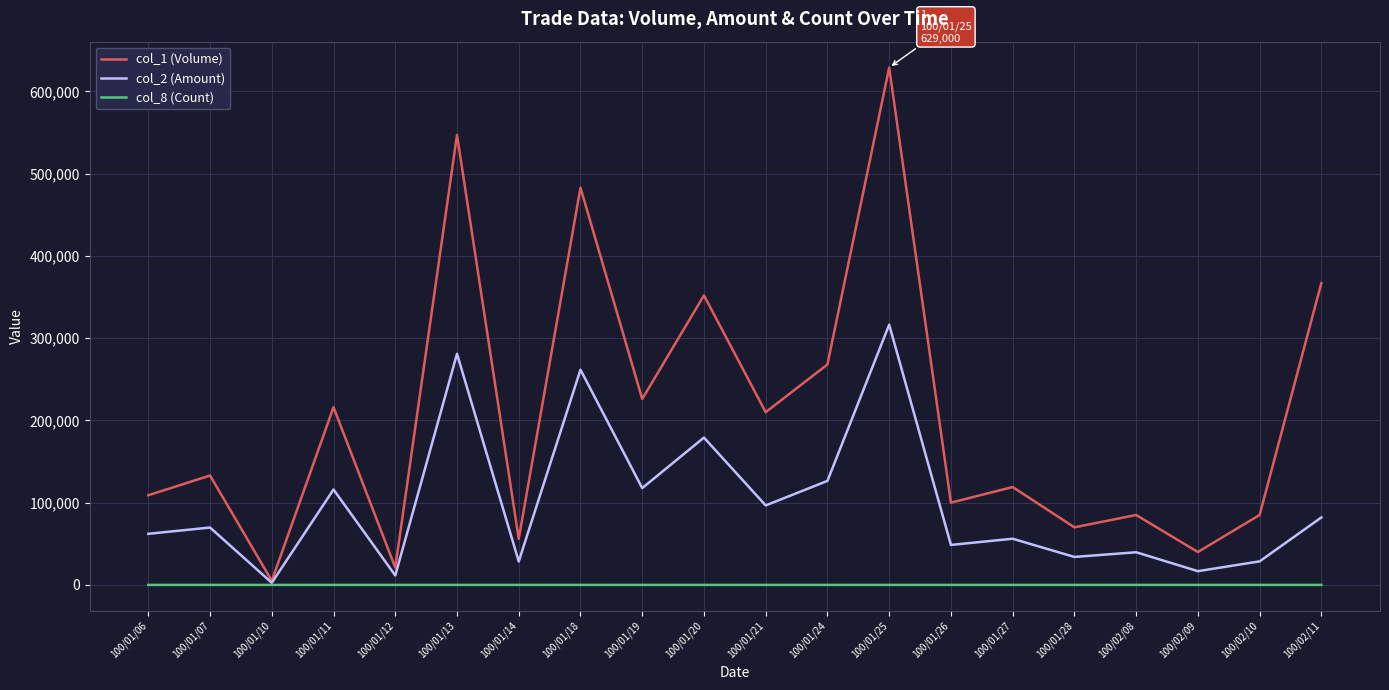

What is the difference between the highest and lowest values at 100/01/19?

225993